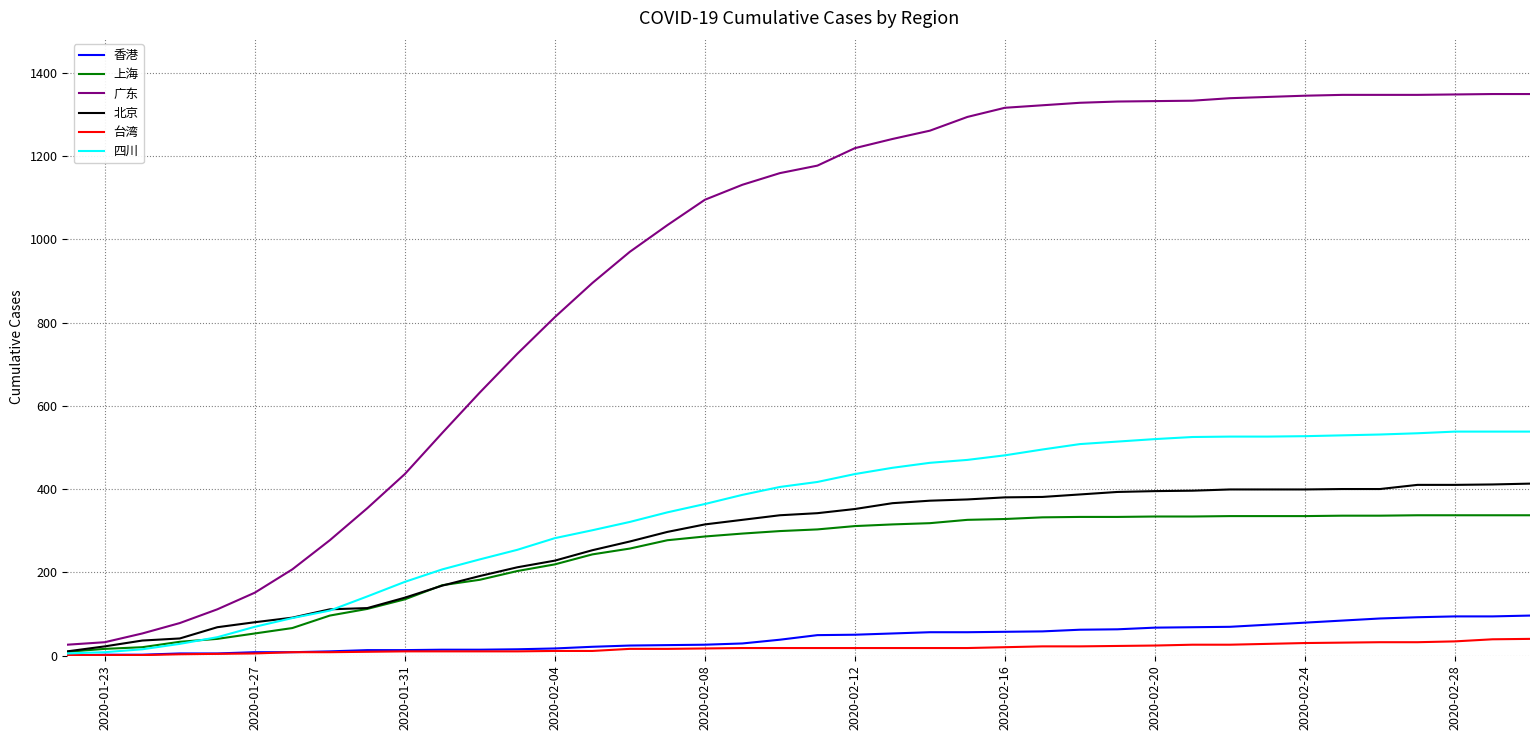

Which series has the largest range (max minus min)?

广东